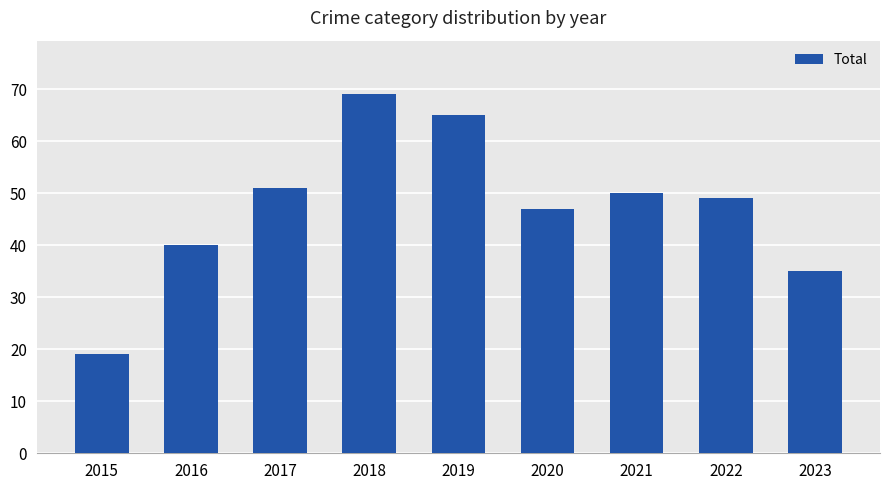

List the labels in order of value, largest first.

2018, 2019, 2017, 2021, 2022, 2020, 2016, 2023, 2015